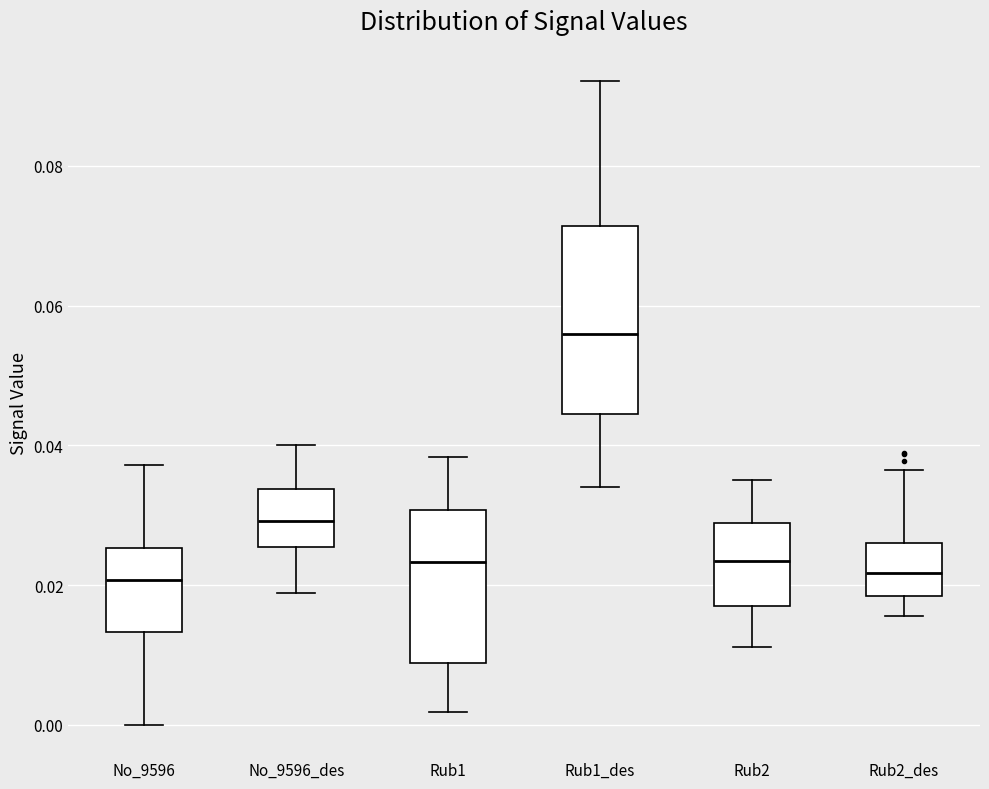

Where does the lower whisker of the box for Rub1 end on the y-axis? The values are not printed on the chart, so give them approximately, as read against the axis.

0.002